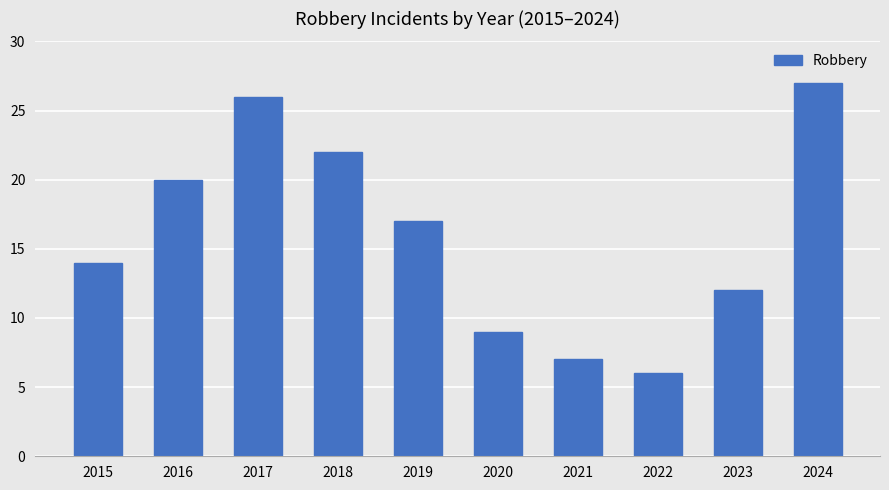

What is the greatest value displayed?

27